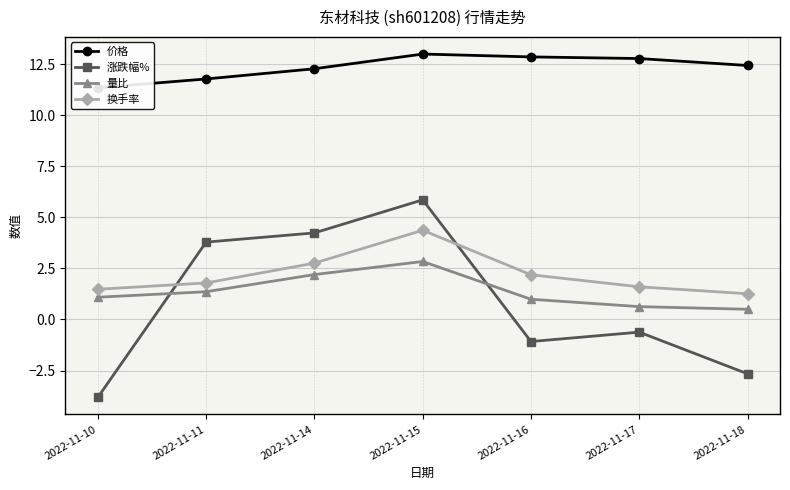

Reading left to right, list all the values displayed in this chart.

价格: 2022-11-10=11.3	2022-11-11=11.8	2022-11-14=12.3	2022-11-15=13.0	2022-11-16=12.9	2022-11-17=12.8	2022-11-18=12.4
涨跌幅%: 2022-11-10=-3.8	2022-11-11=3.8	2022-11-14=4.2	2022-11-15=5.9	2022-11-16=-1.1	2022-11-17=-0.6	2022-11-18=-2.7
量比: 2022-11-10=1.1	2022-11-11=1.4	2022-11-14=2.2	2022-11-15=2.8	2022-11-16=1.0	2022-11-17=0.6	2022-11-18=0.5
换手率: 2022-11-10=1.5	2022-11-11=1.8	2022-11-14=2.8	2022-11-15=4.4	2022-11-16=2.2	2022-11-17=1.6	2022-11-18=1.3